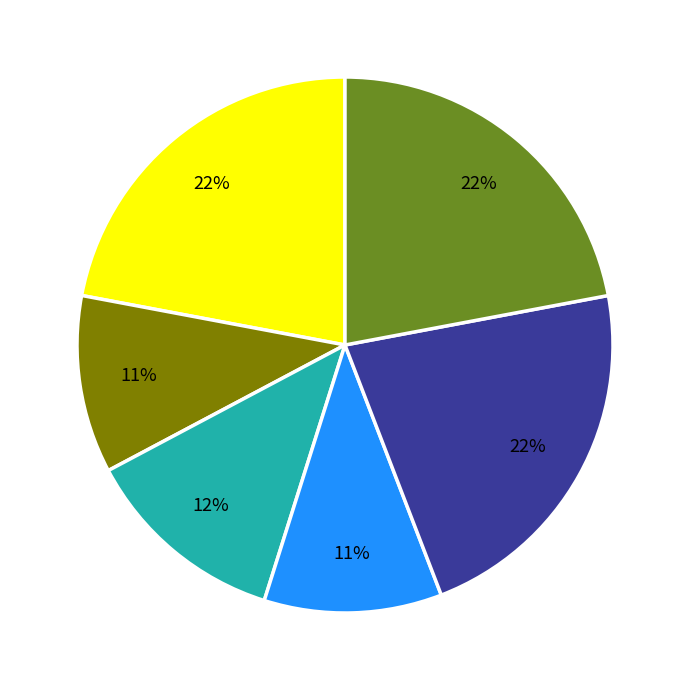

Is there any slice that represents more than half of the pie?

No